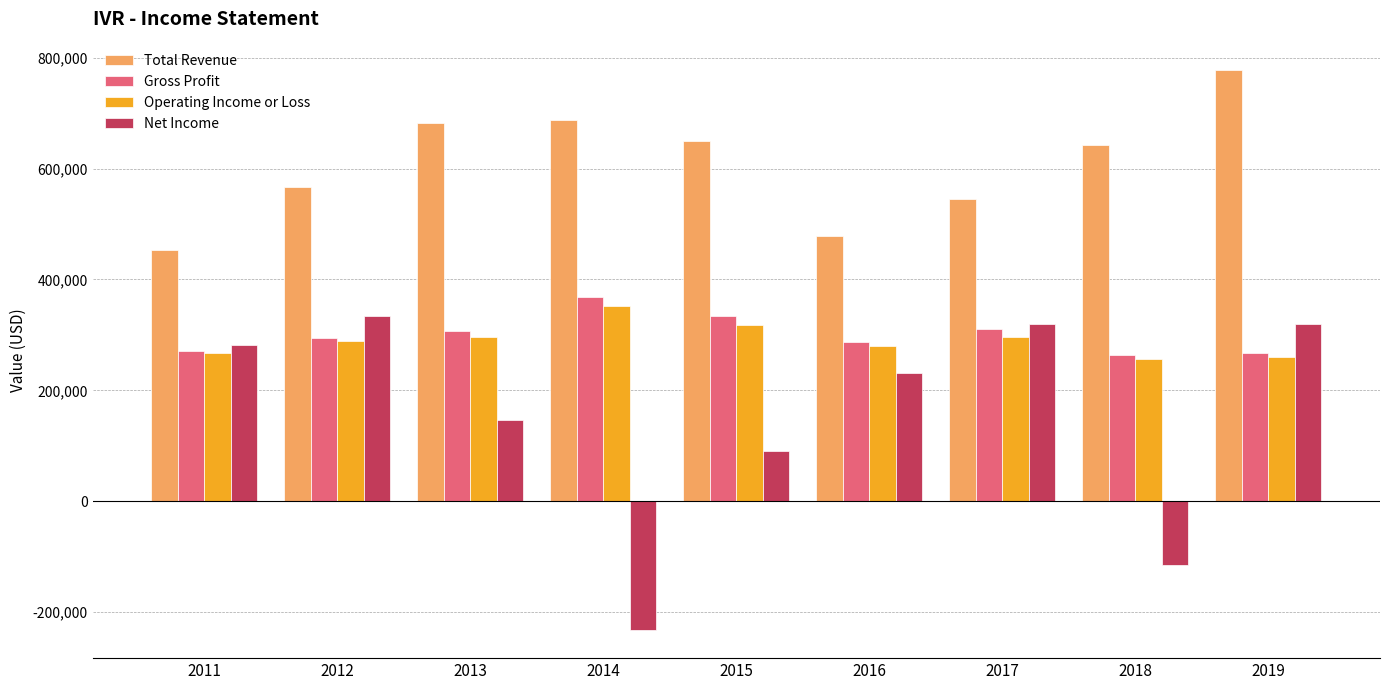

Which label corresponds to the smallest value in the chart?

2014